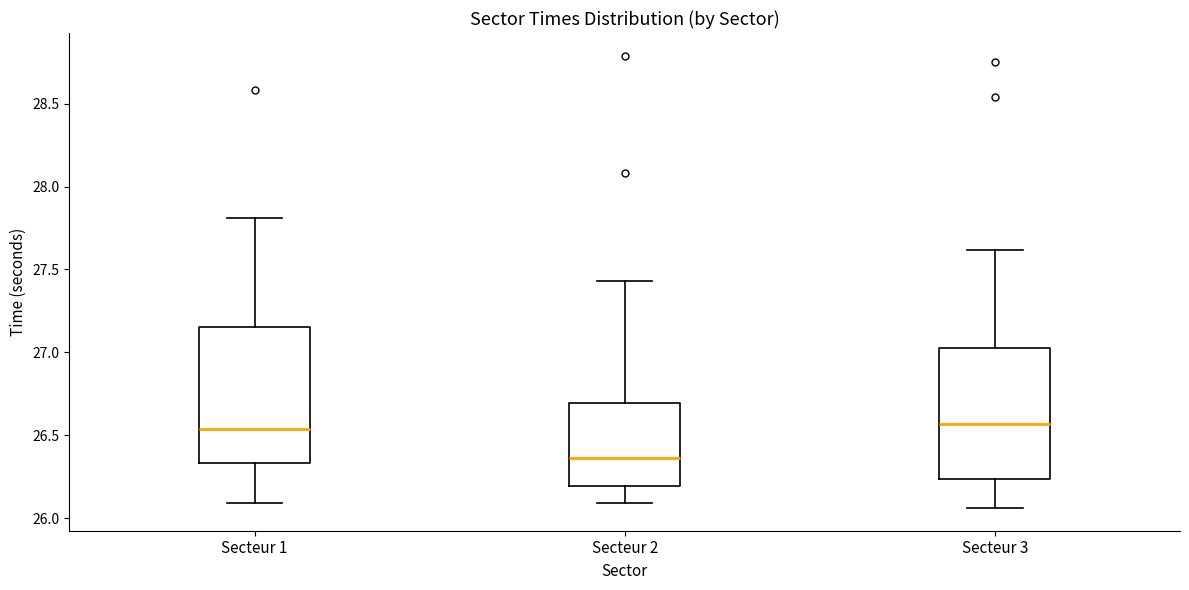

Where is the lower edge of the box for Secteur 1 on the y-axis? The values are not printed on the chart, so give them approximately, as read against the axis.

26.35